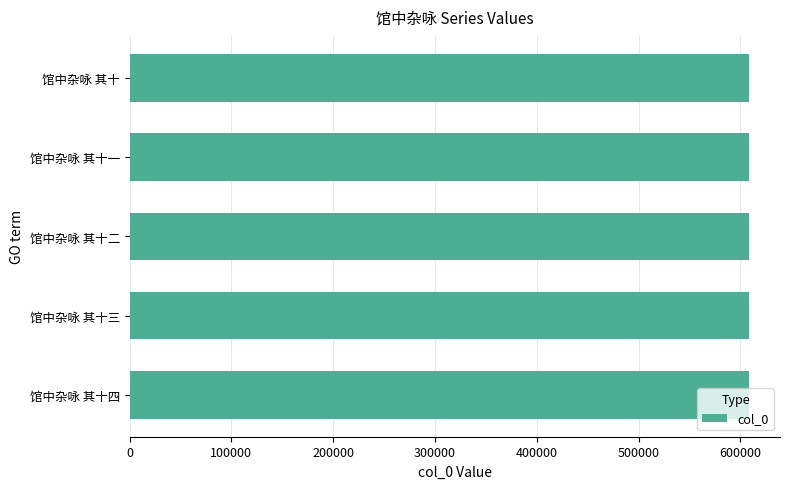

What is the ratio of the value at 馆中杂咏 其十四 to the value at 馆中杂咏 其十二?

1.0